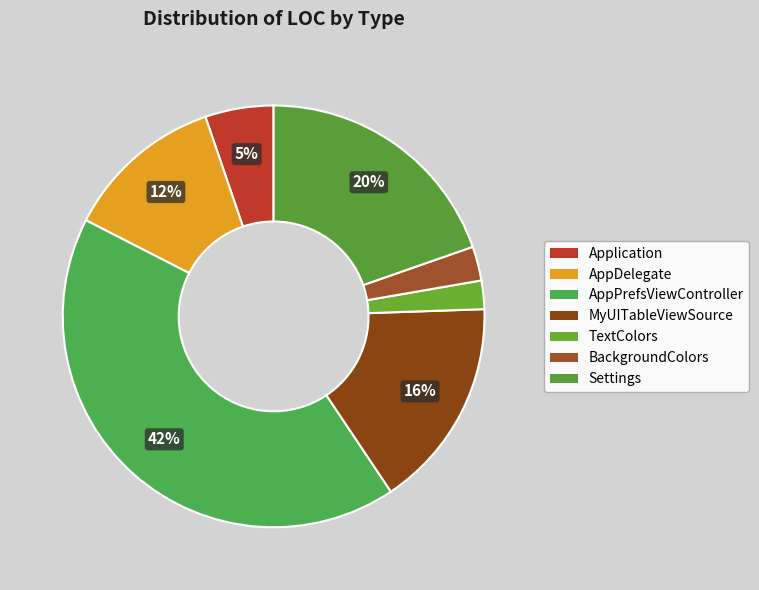

Is it true that AppDelegate is 1% of the pie?

False